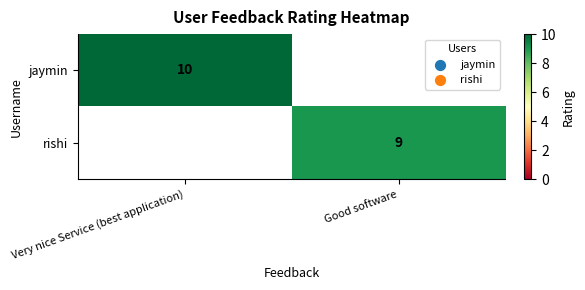

The value of rishi at Good software is 9. True or false?

True